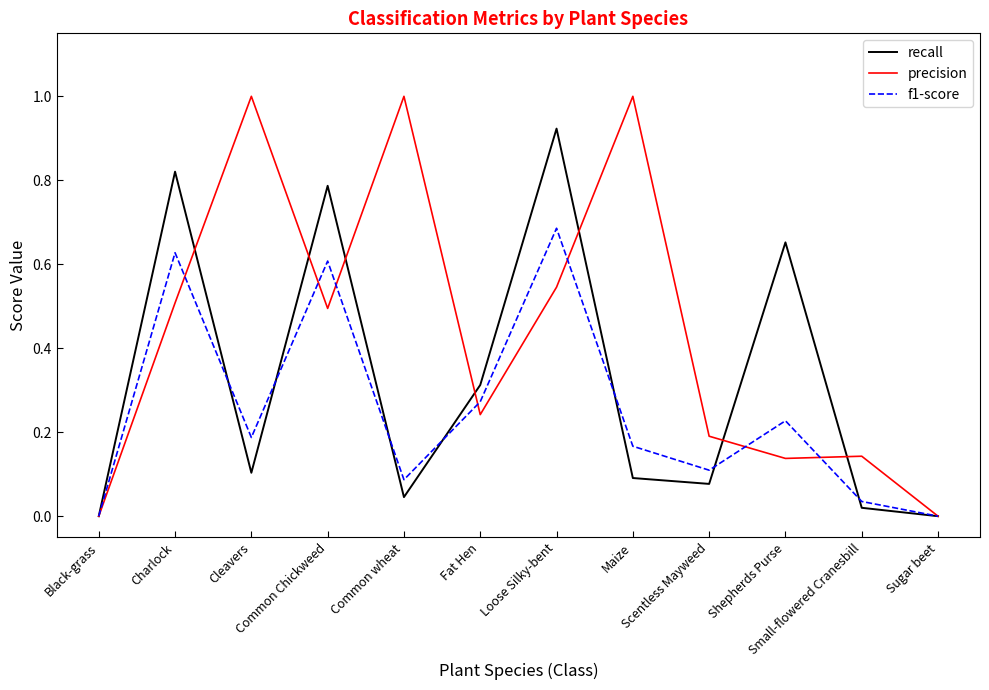

Which series has the largest total across all categories?

precision